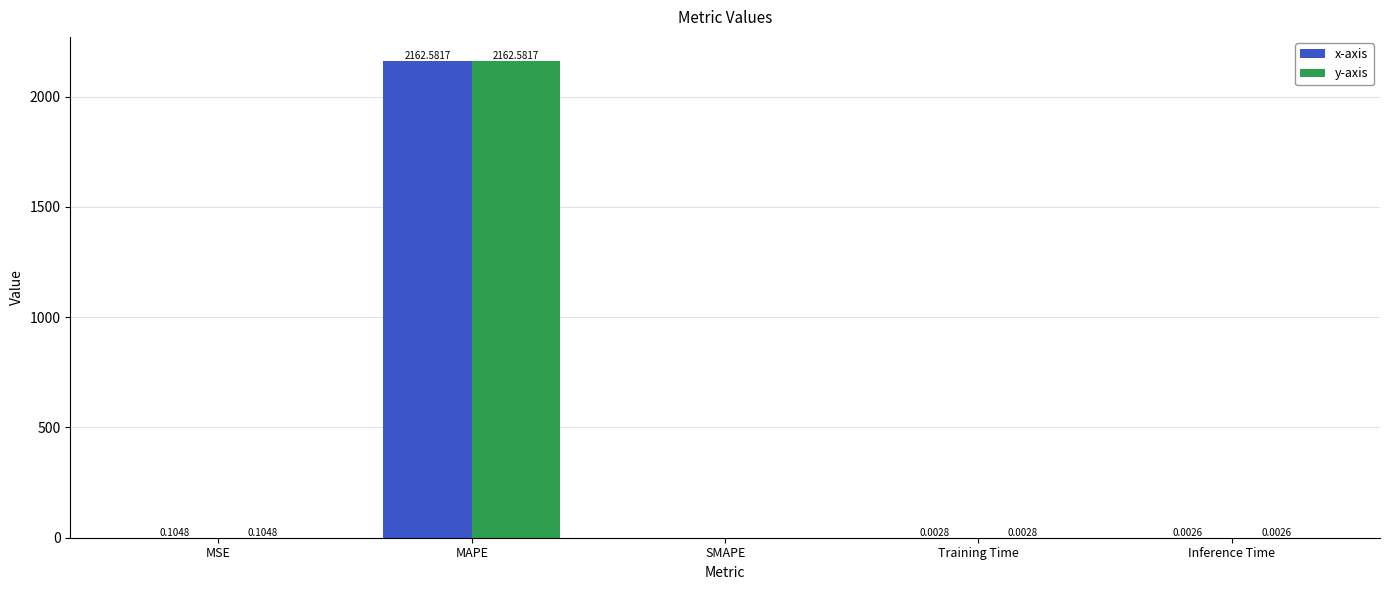

At which category does the chart reach its peak across all series?

MAPE